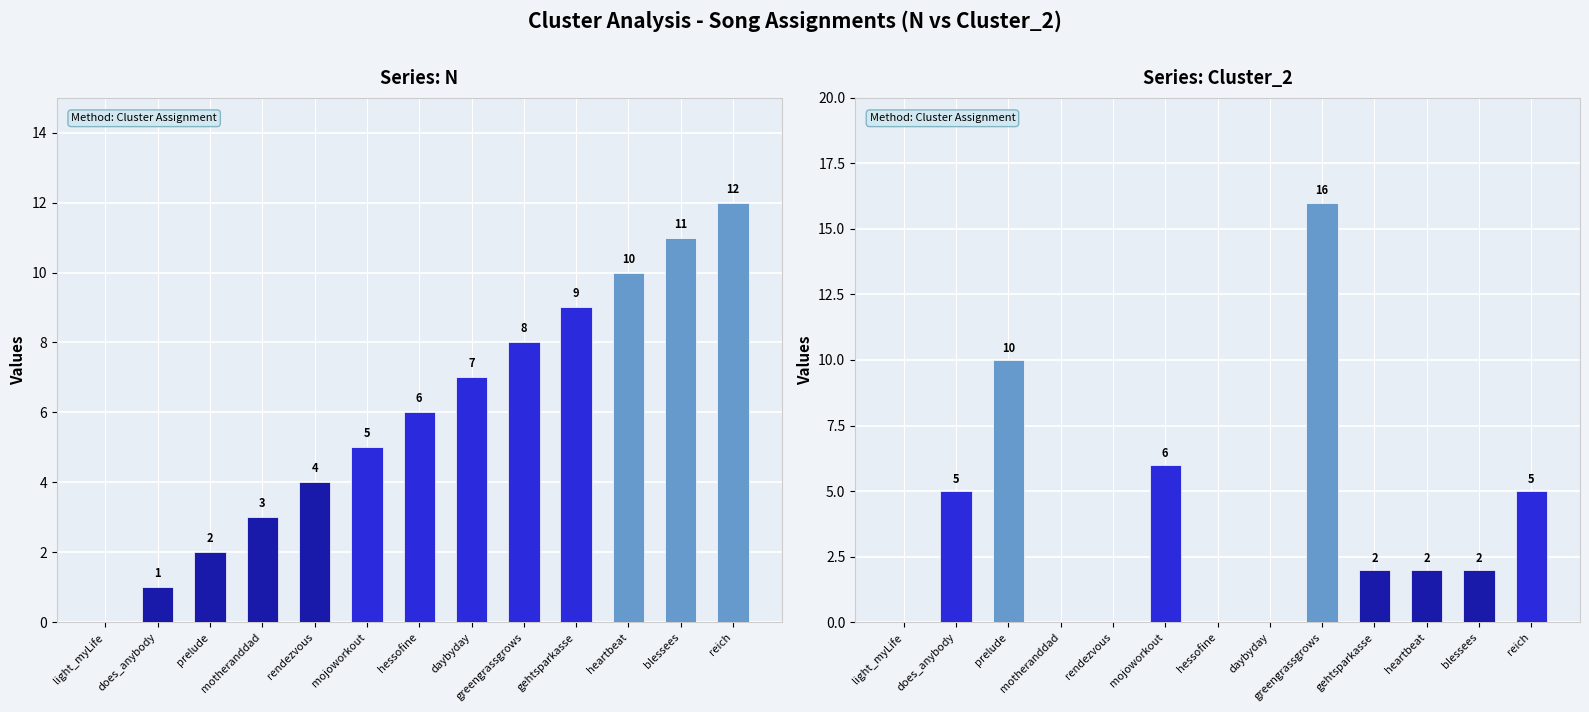

Reading right to left, transcribe all the data shown in this chart.

N: 12	11	10	9	8	7	6	5	4	3	2	1	0
Cluster_2: 5	2	2	2	16	0	0	6	0	0	10	5	0